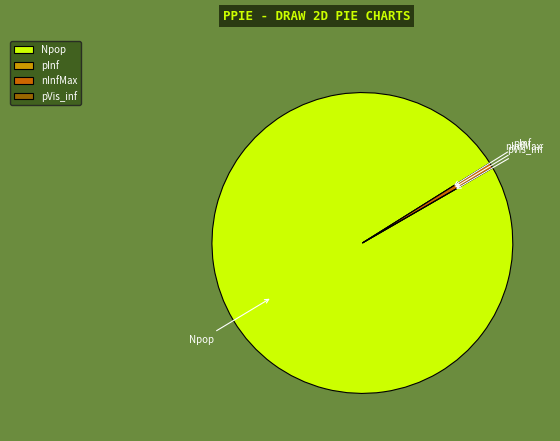

Which slice represents more than half of the pie?

Npop